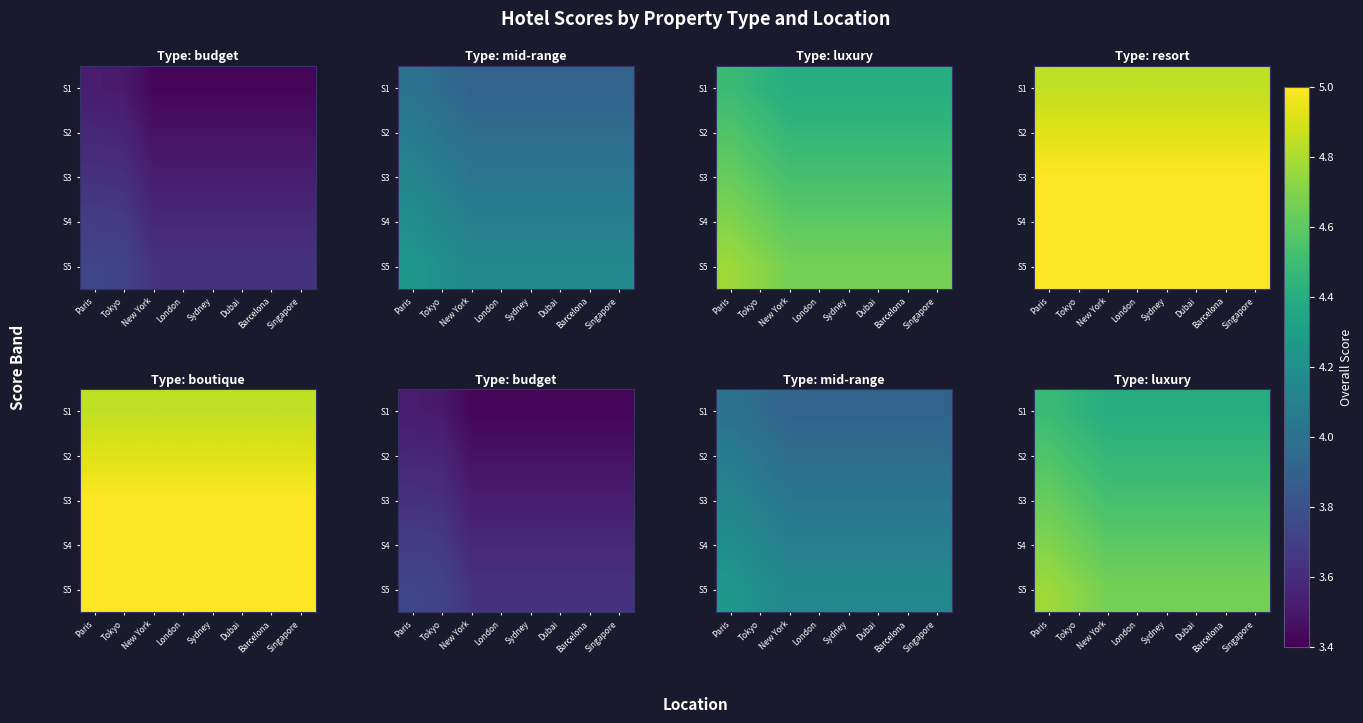

Rank the series by their average value, from lowest to highest.

S1, S2, S3, S4, S5